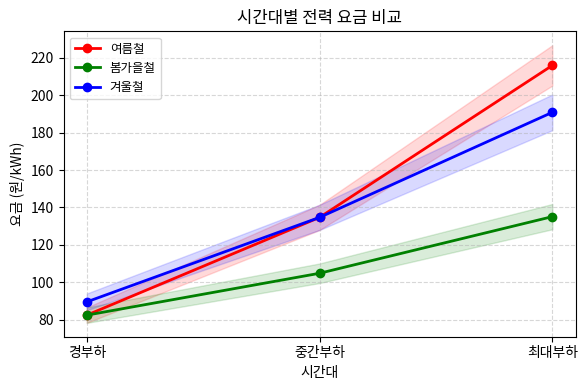

What is the average value of the 봄가을철 series?

107.4